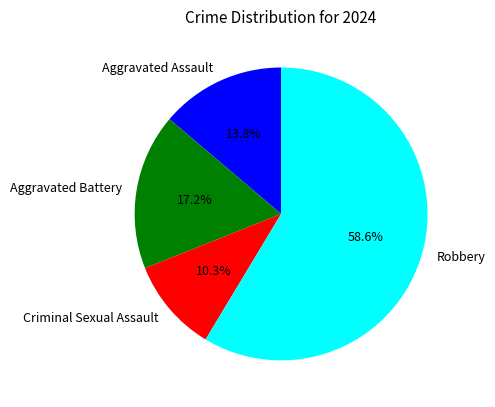

Do Aggravated Assault and Robbery together represent more than half of the pie?

Yes